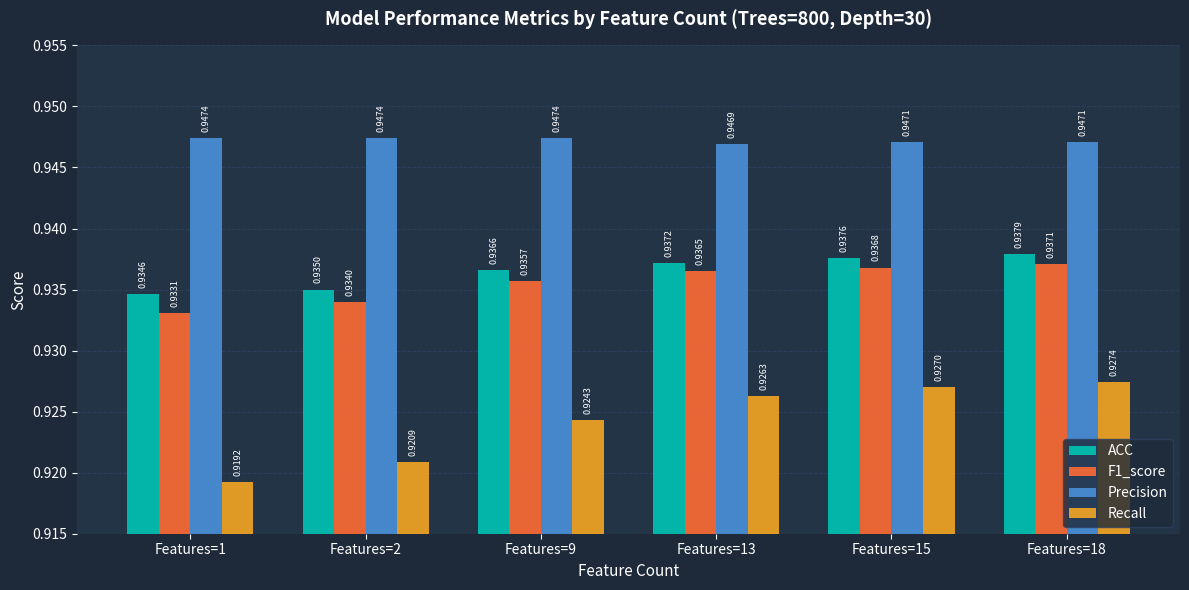

At how many categories does at least one series exceed 0?

6